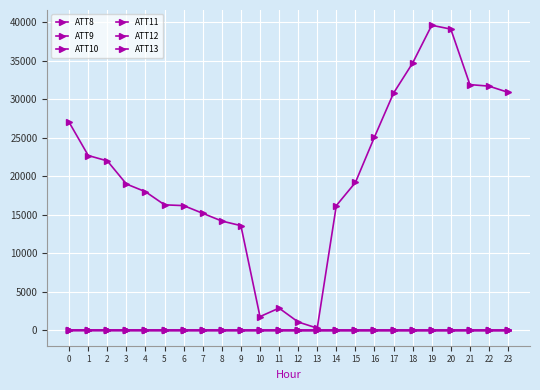

How many lines are shown in the chart?

6